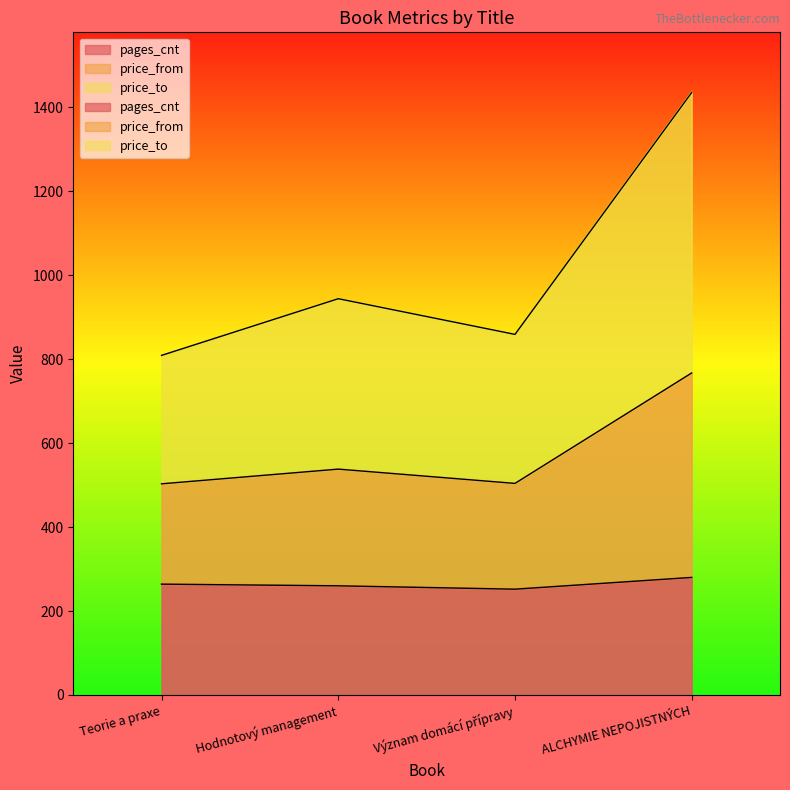

What is the label of the 3rd point from the left?

Význam domácí přípravy